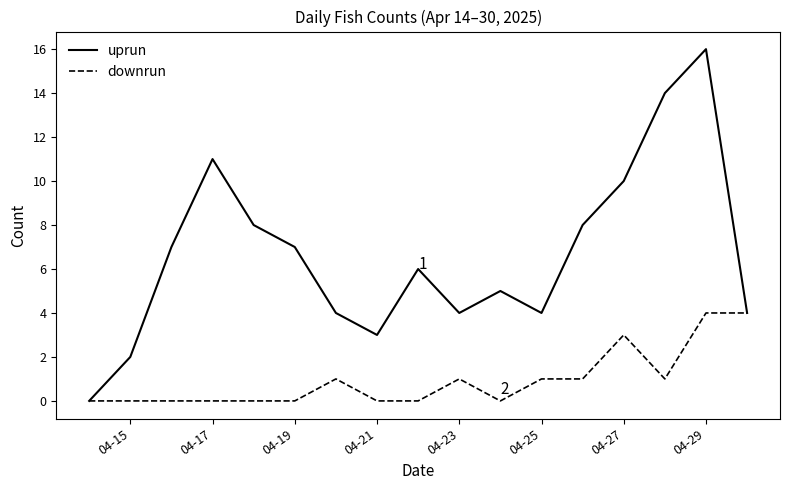

What is the maximum value for uprun?

16